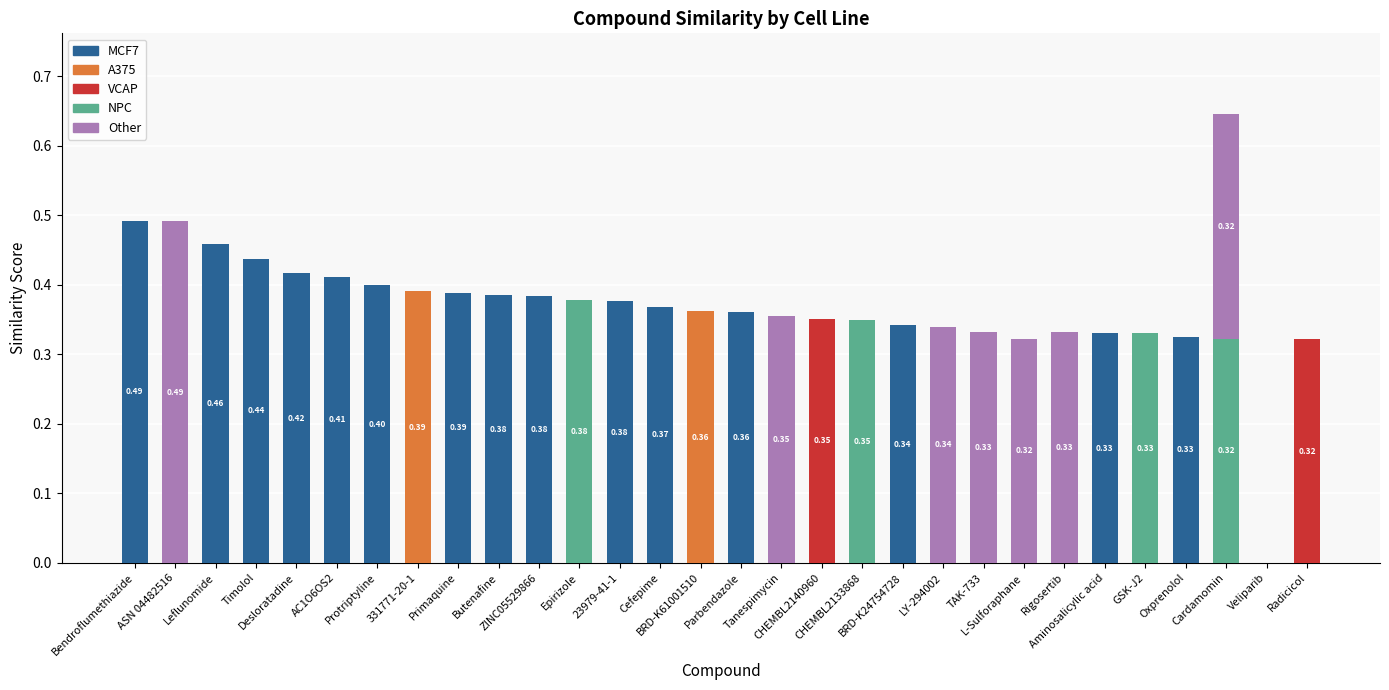

How many data points does each series have?

30